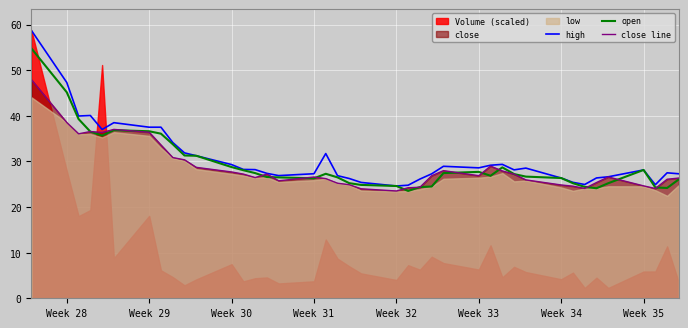

What is the highest value of the open series?

54.8